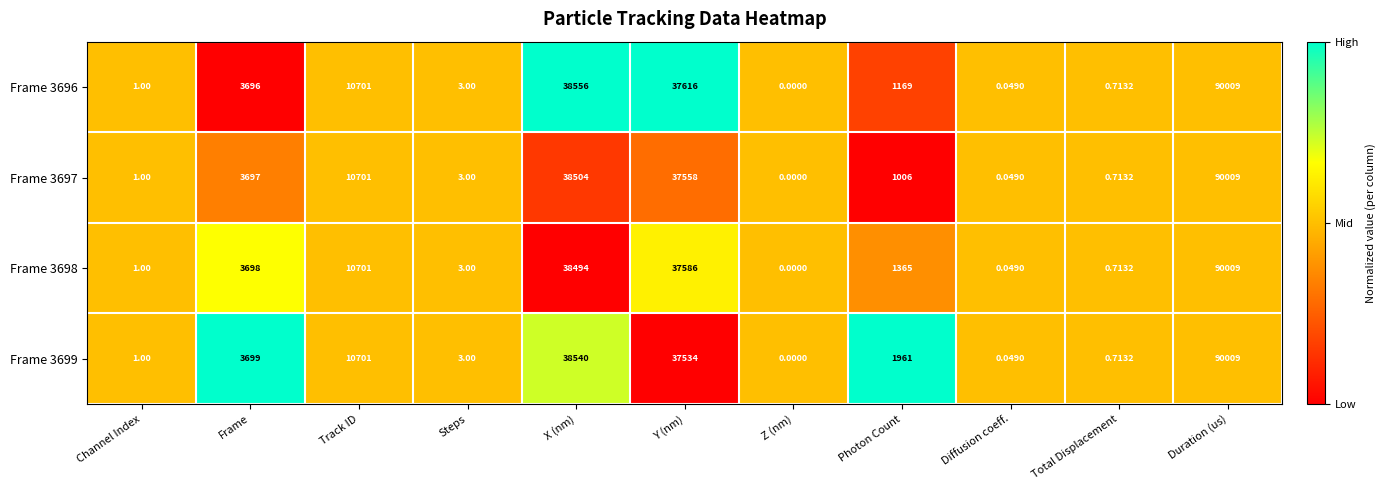

Which category has the highest value in the Frame 3698 series?

Duration (us)